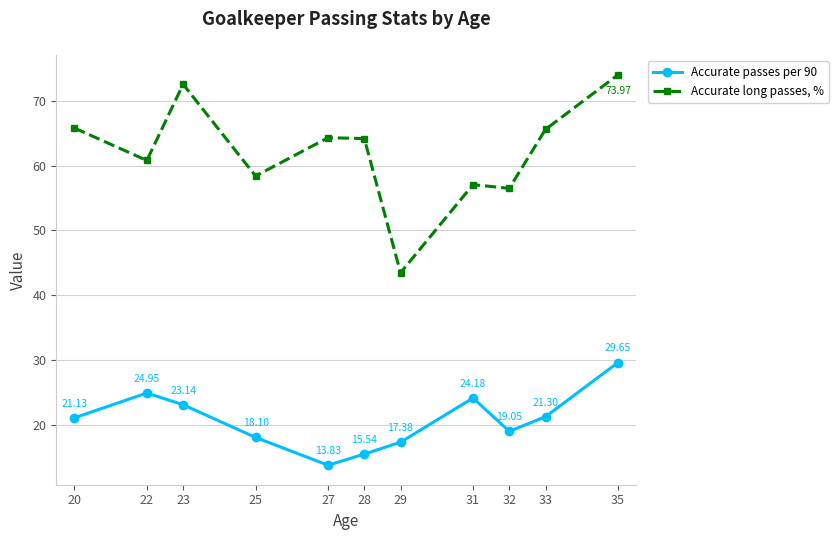

True or false: Accurate long passes, % and Accurate passes per 90 cross at least once.

False